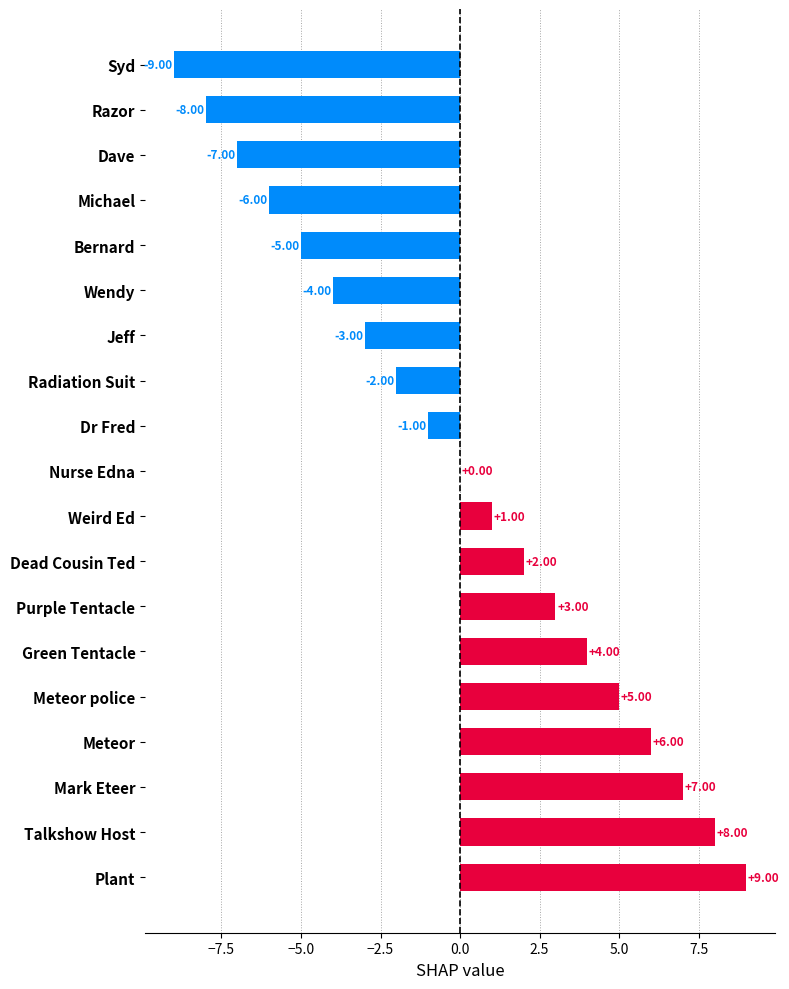

Where is the data nearest to the value 0?

Nurse Edna